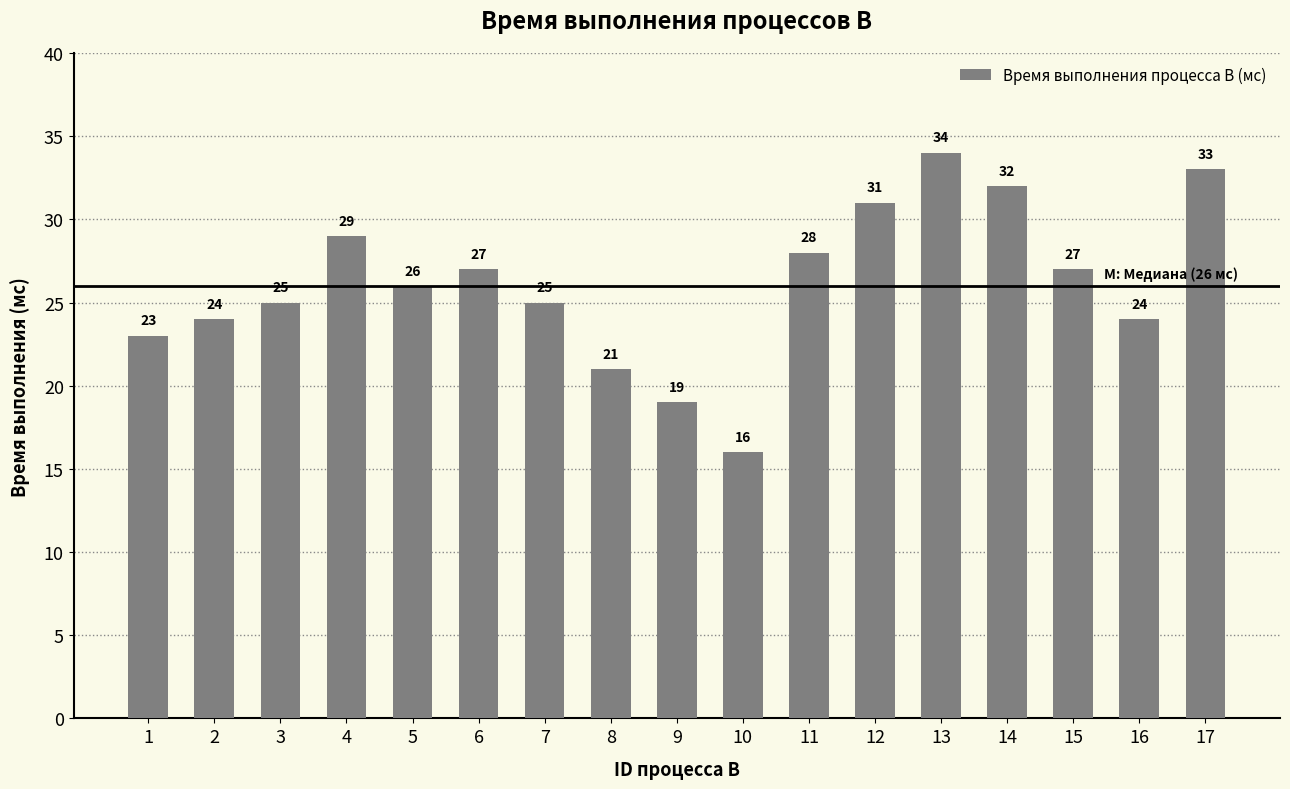

What is the average value?

26